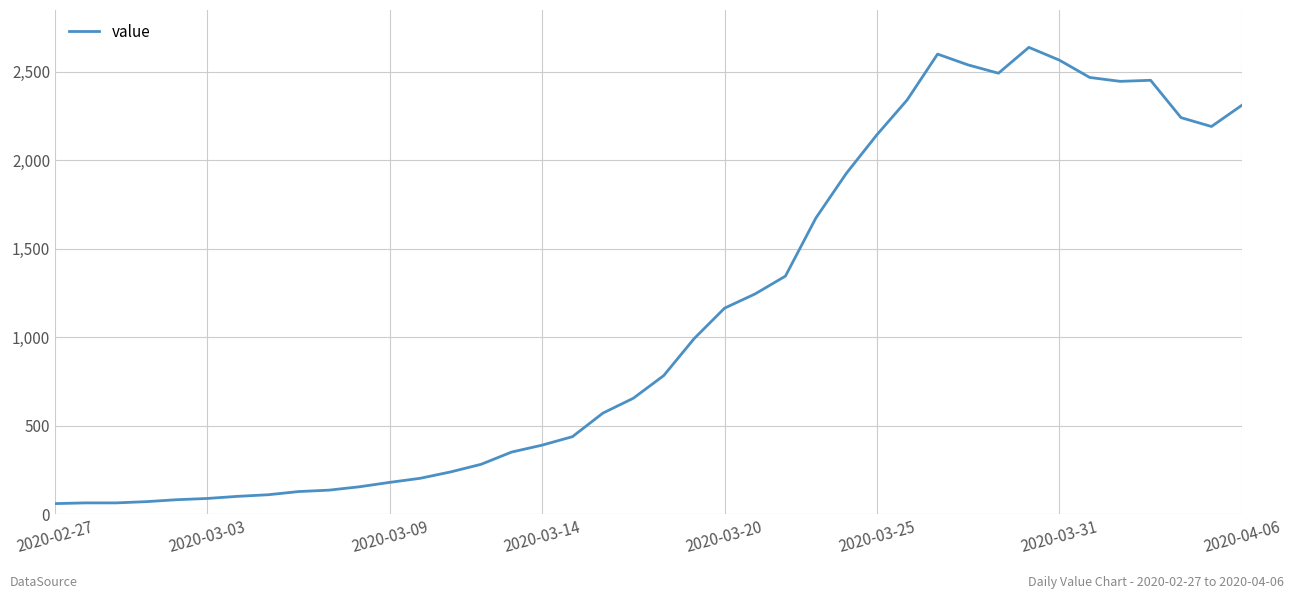

What is the difference between the maximum and minimum values?

2577